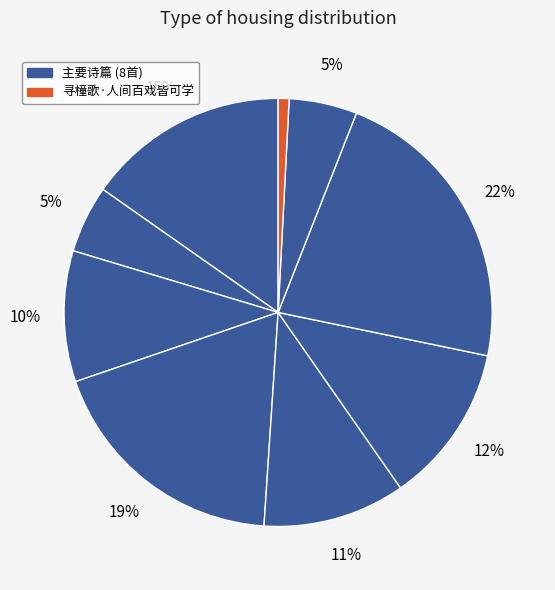

To the nearest percent, what is the difference between the largest and smallest slice percentages?

21%